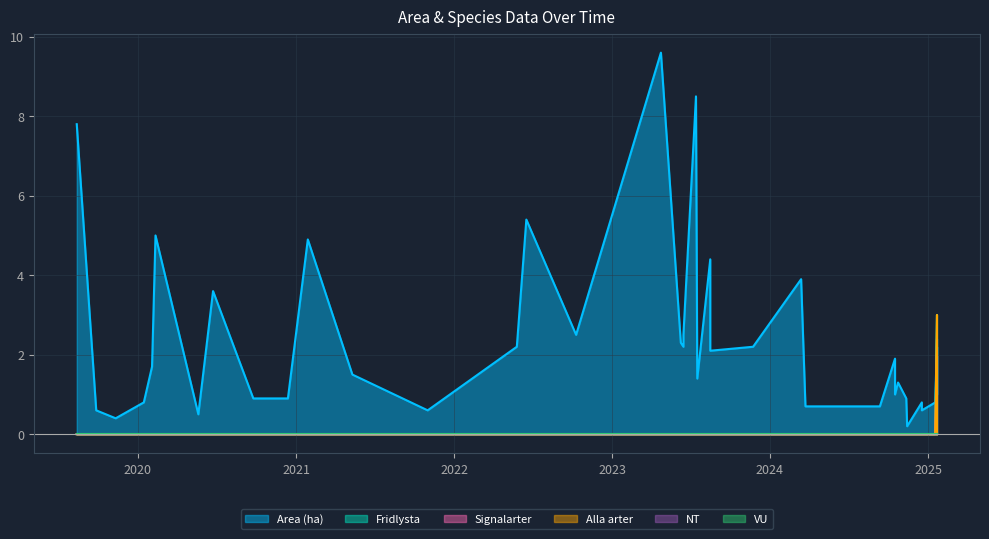

Which series has the largest total across all categories?

Area (ha)